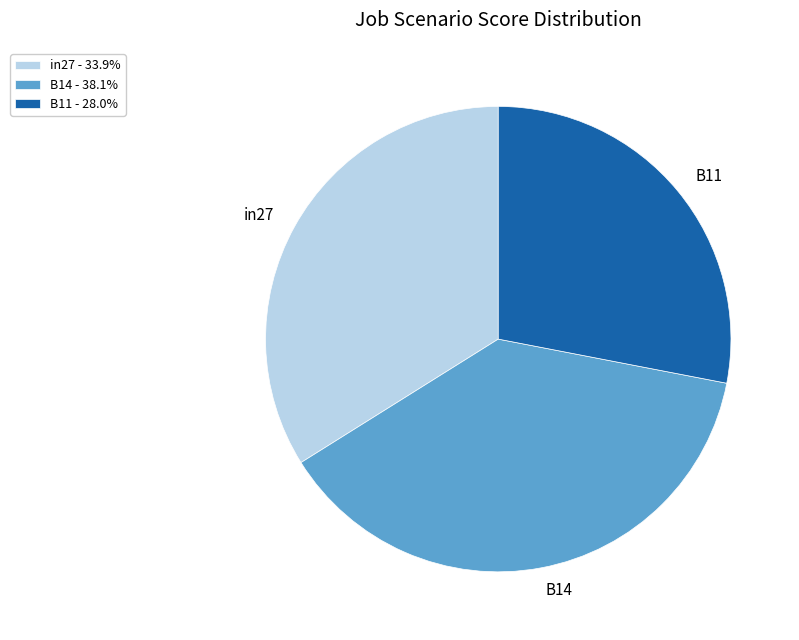

Is there any slice that represents more than half of the pie?

No